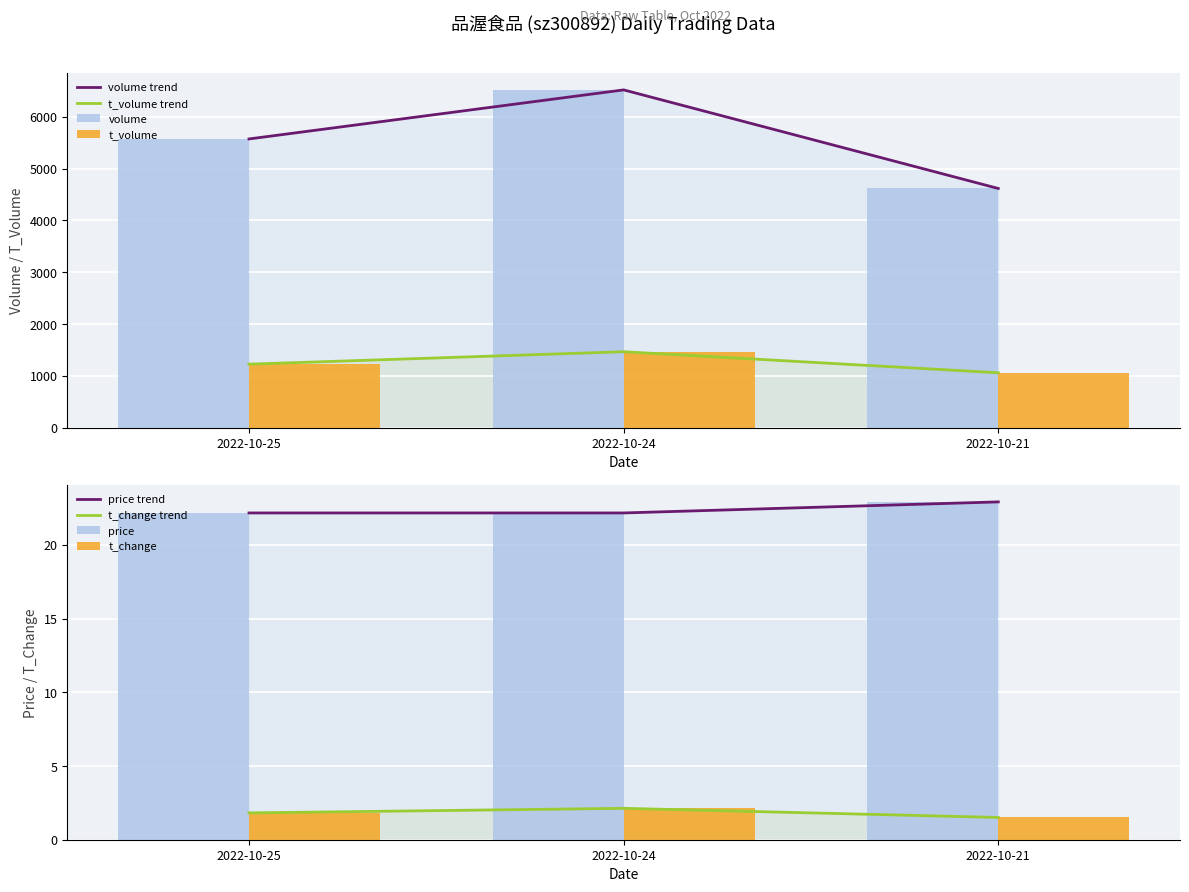

What is the smallest value displayed?

1.5